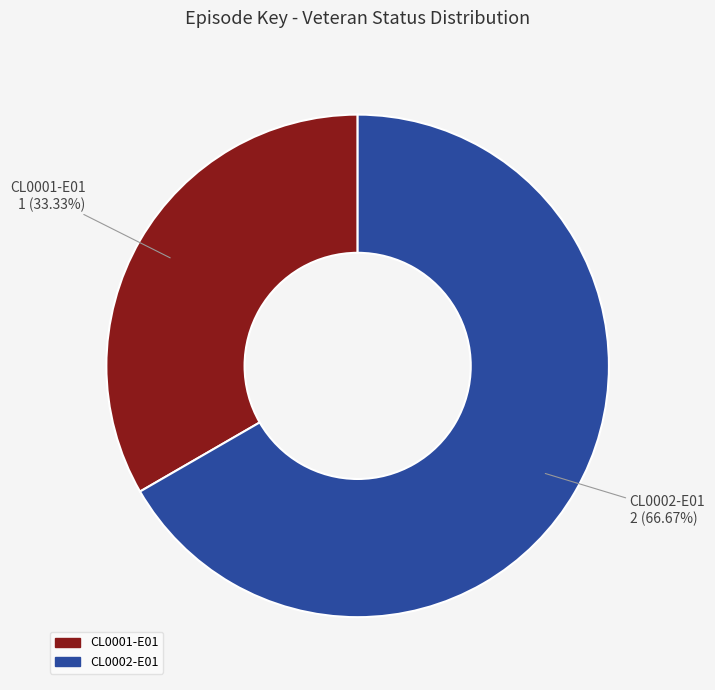

To the nearest percent, what is the difference between the CL0001-E01 and CL0002-E01 slice percentages?

33%